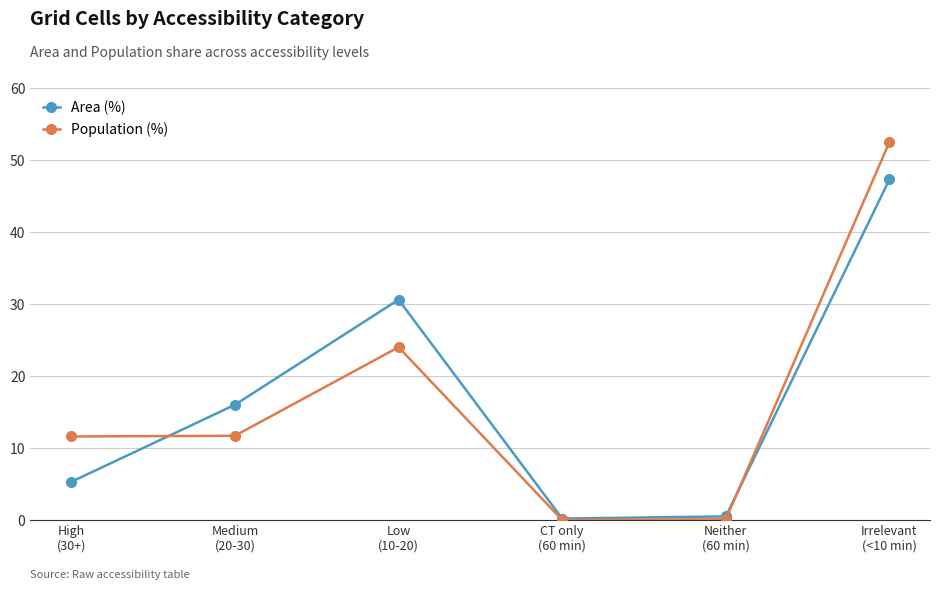

What is the difference between the Area (%) values at CT only
(60 min) and Low
(10-20)?

30.4